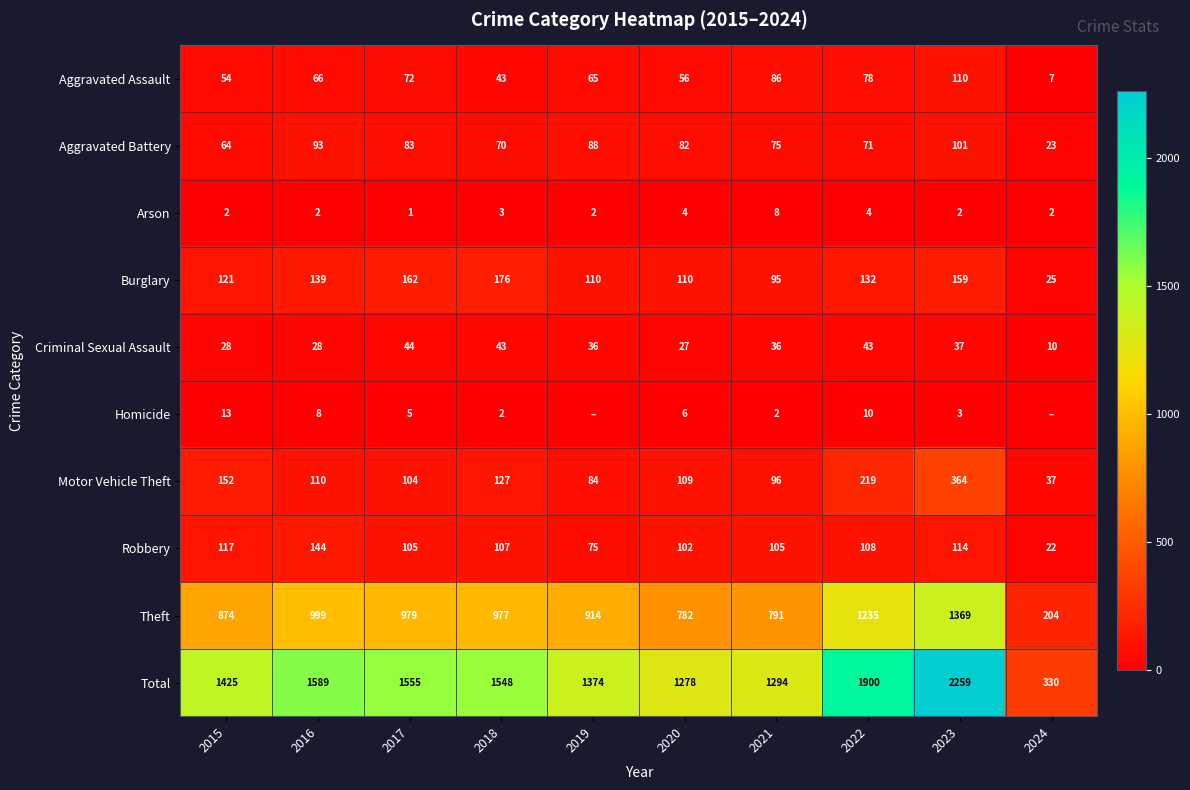

Where does the Motor Vehicle Theft series first go above 110?

2015